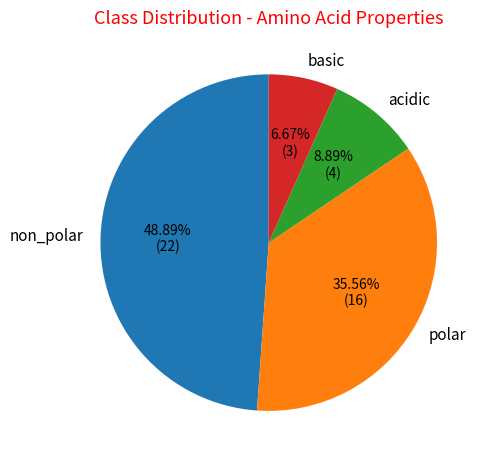

To the nearest percent, what is the average slice percentage?

25%